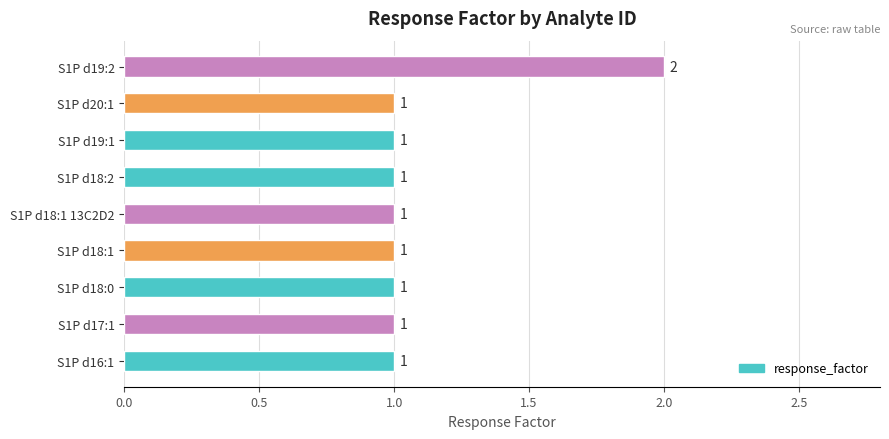

How many categories are shown in the chart?

9